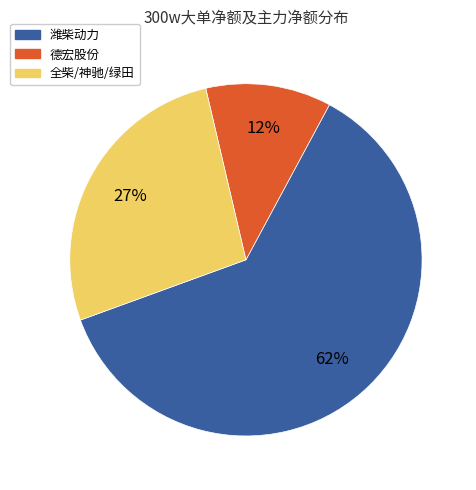

How many slices are in this pie chart?

3